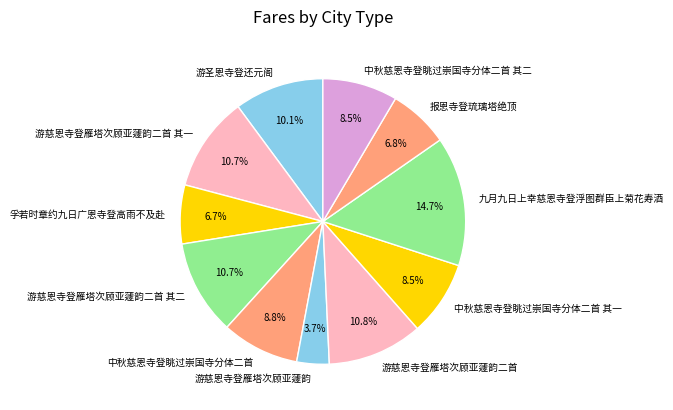

What is the smallest slice in the pie chart?

游慈恩寺登雁塔次顾亚蘧韵